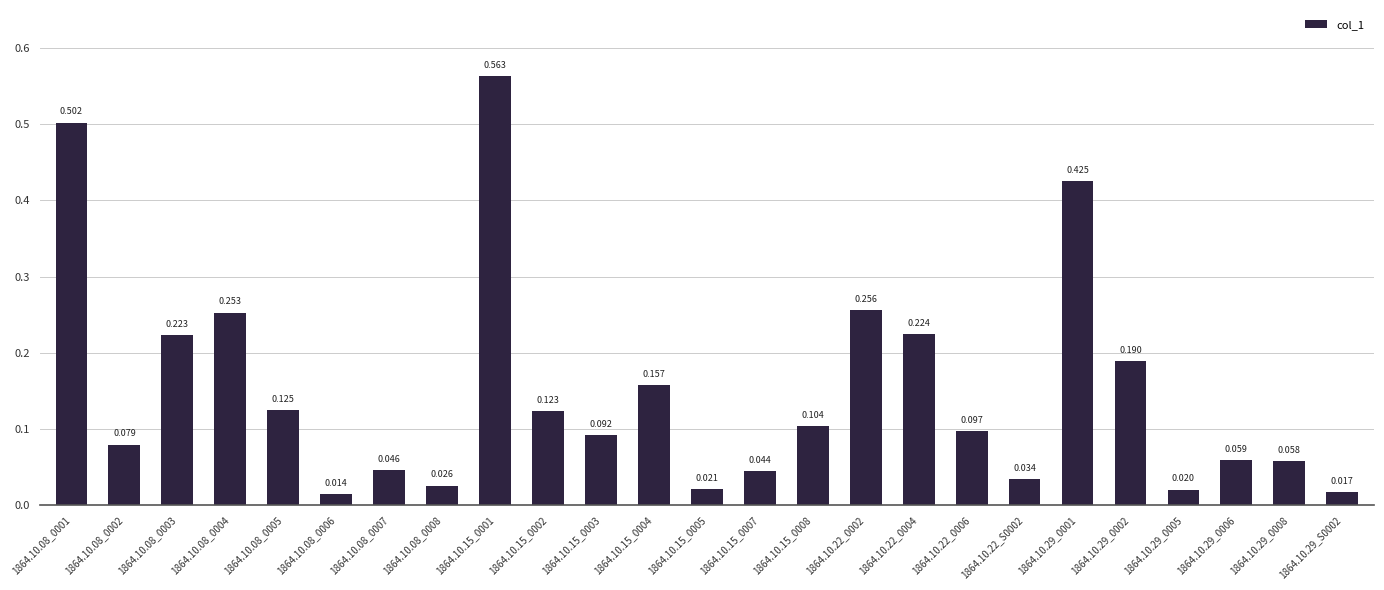

Does the chart contain stacked bars?

No